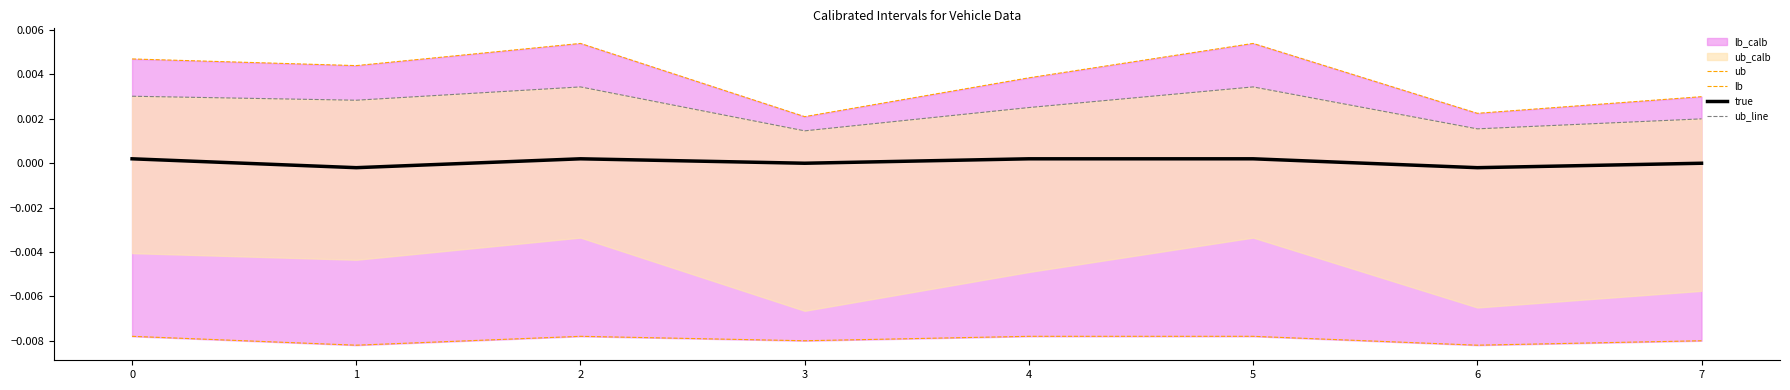

Which series has the largest range (max minus min)?

ub